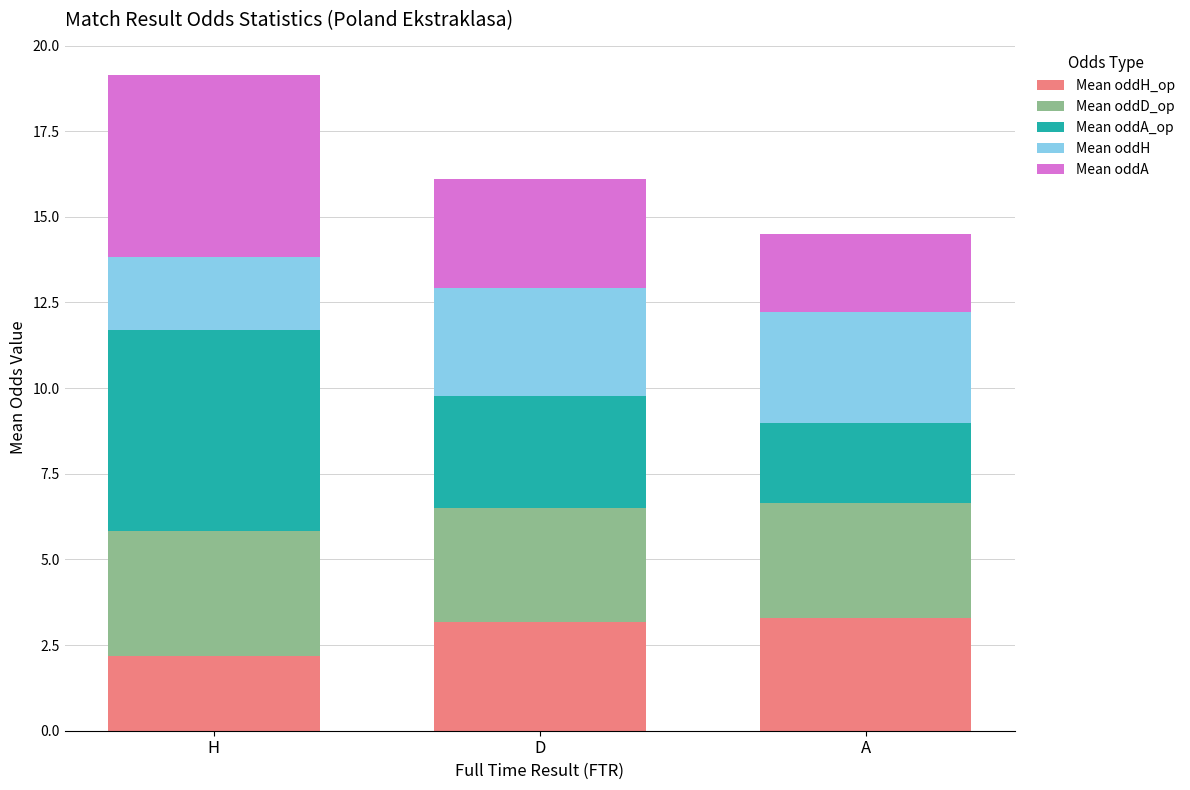

How many bars are there in total?

3